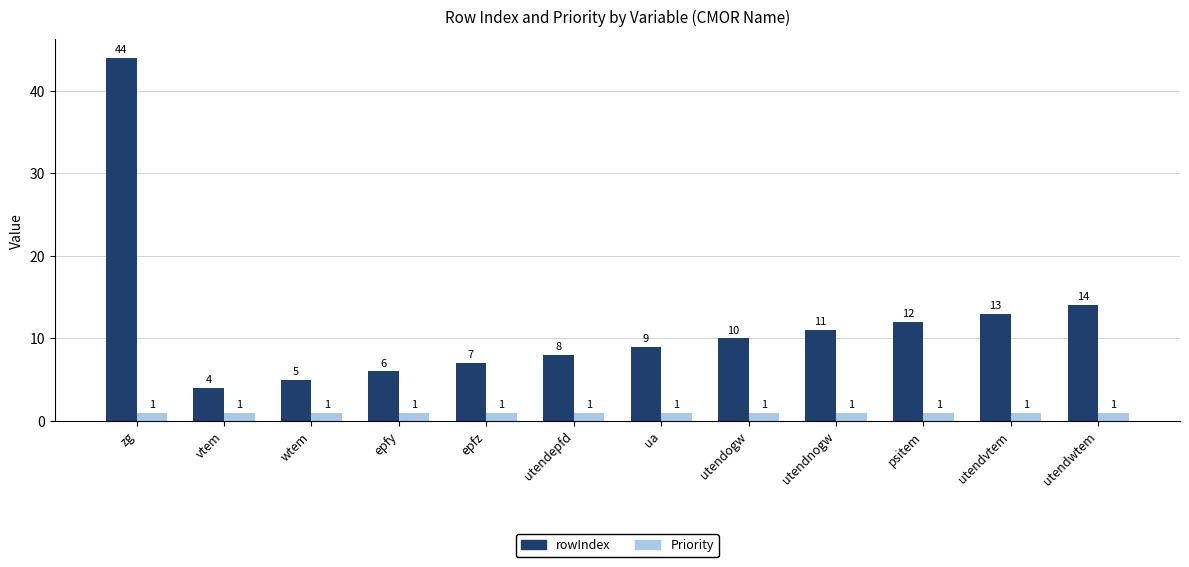

What is the greatest value displayed?

44